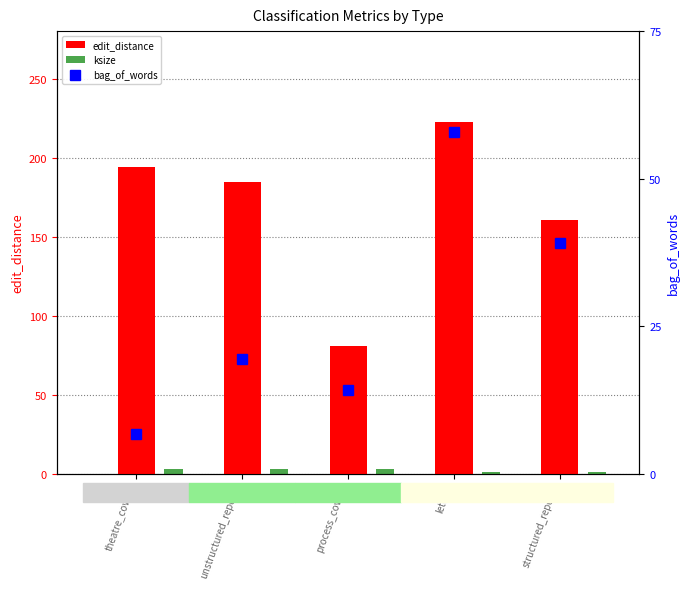

What is the difference between the maximum and minimum values in the ksize series?

2.0